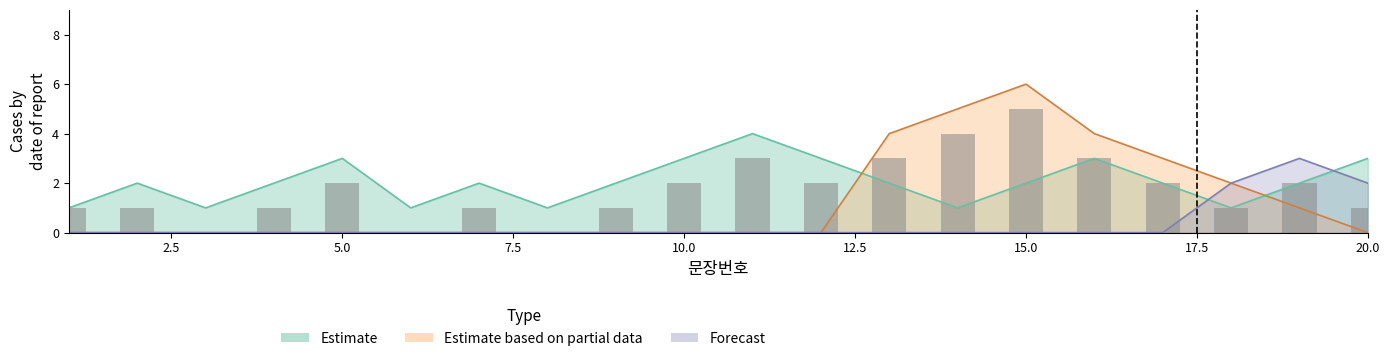

At how many categories does at least one series exceed 4?

2